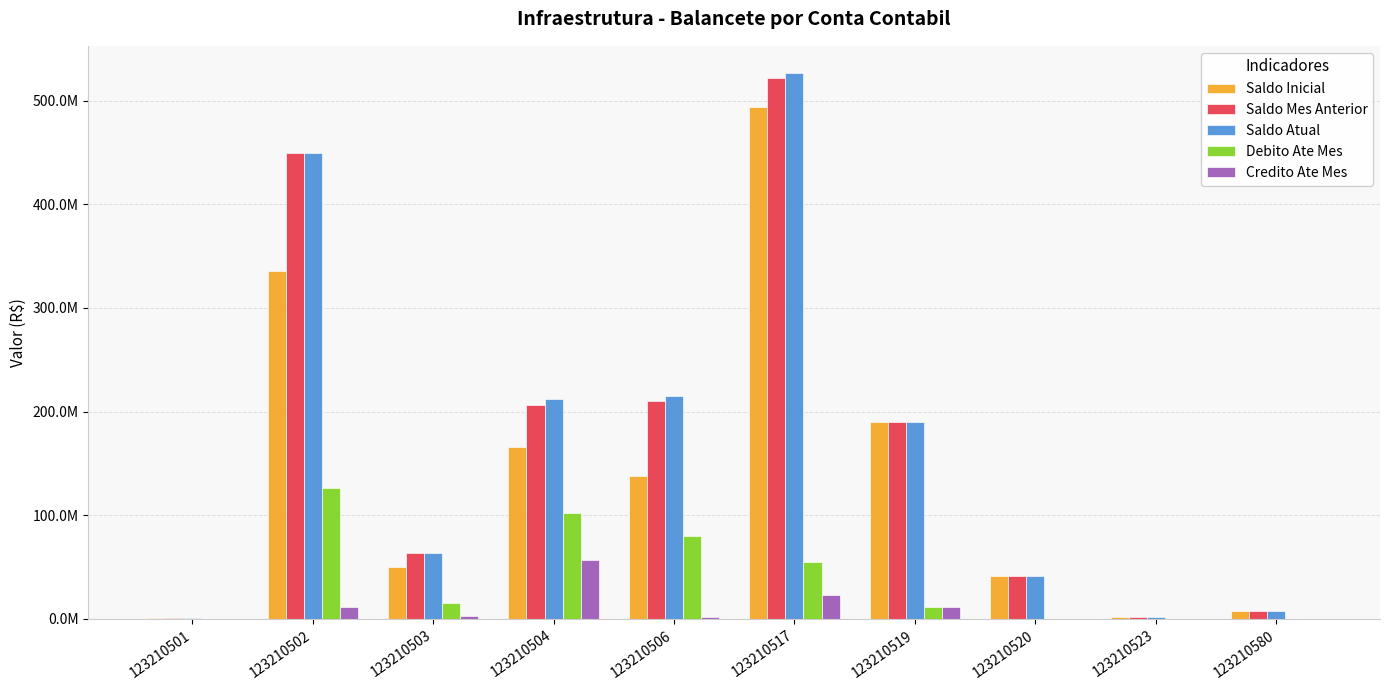

What is the value of the Saldo Mes Anterior bar at the 6th from the left?

521378219.2